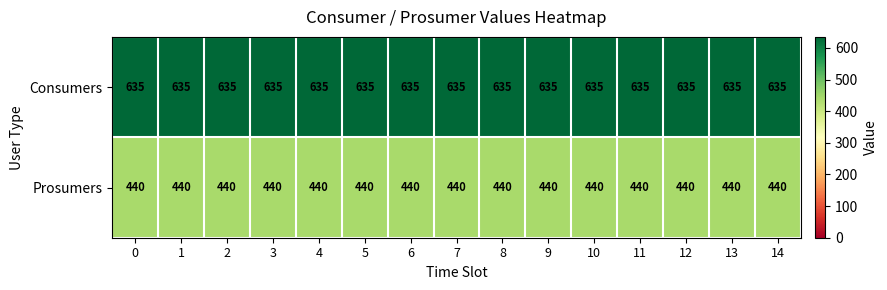

Which series has the largest total across all categories?

Consumers